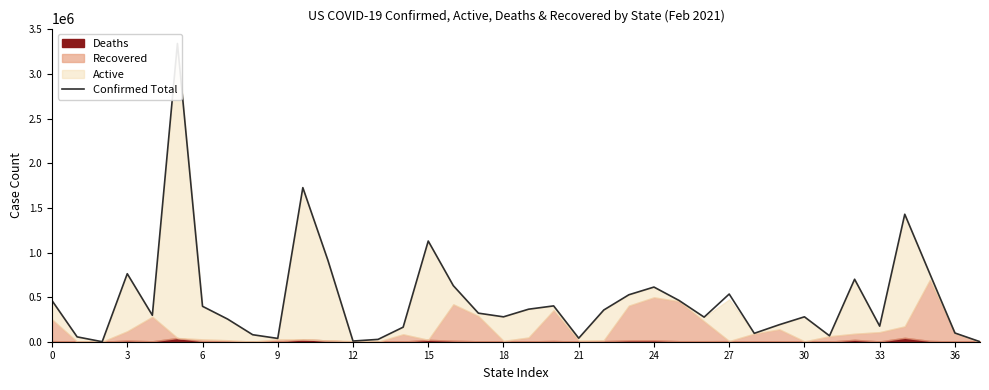

Between 21 and 36, which is larger?

21